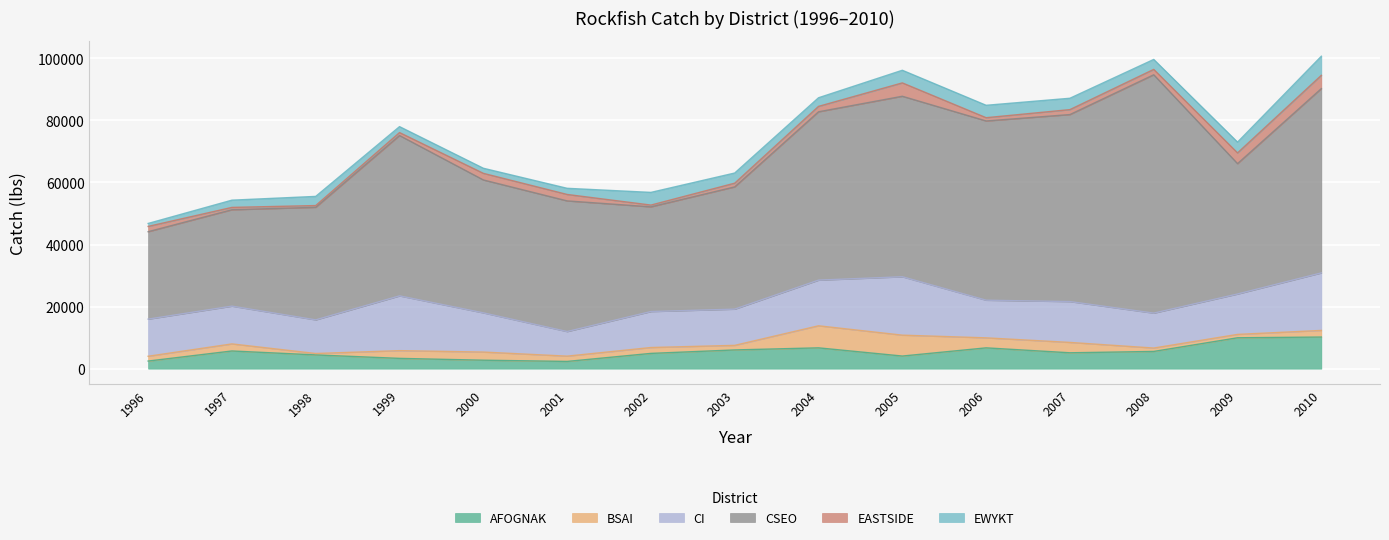

True or false: CSEO has a value of 11615 at 2000.

False